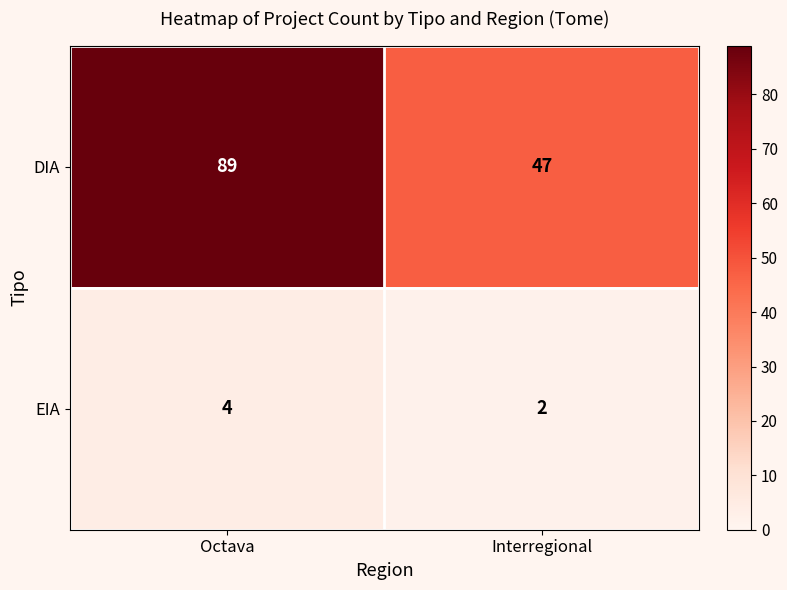

Rank the series by their average value, from highest to lowest.

DIA, EIA